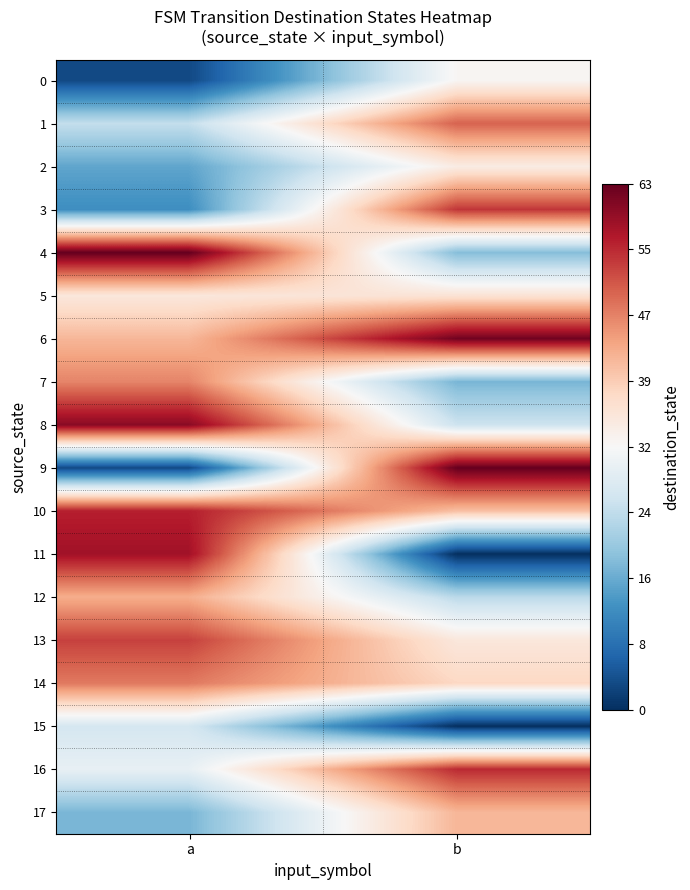

At which category does the chart reach its peak across all series?

a